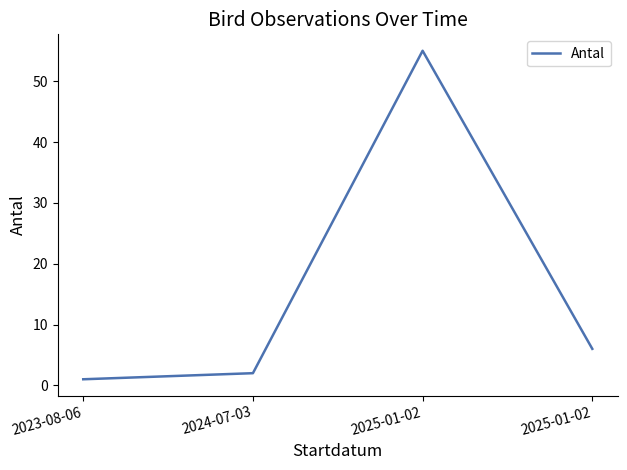

What is the difference between the second highest and minimum values?

5